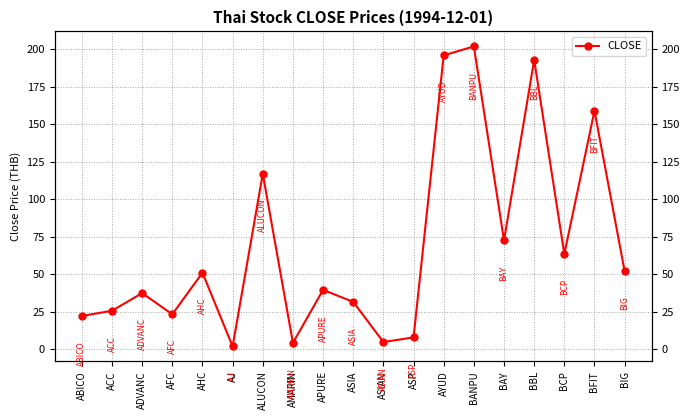

Is it true that the value at AYUD is 261.1?

False